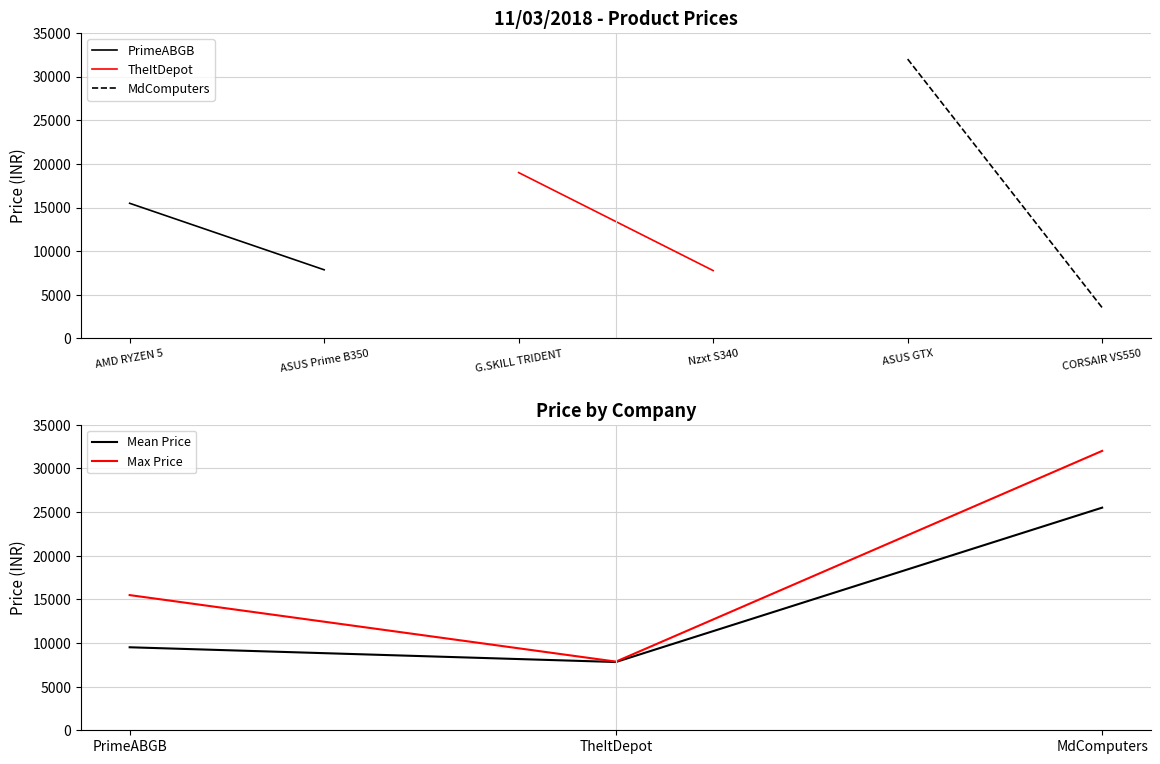

Rank the series at PrimeABGB from highest to lowest value.

Max Price, Mean Price